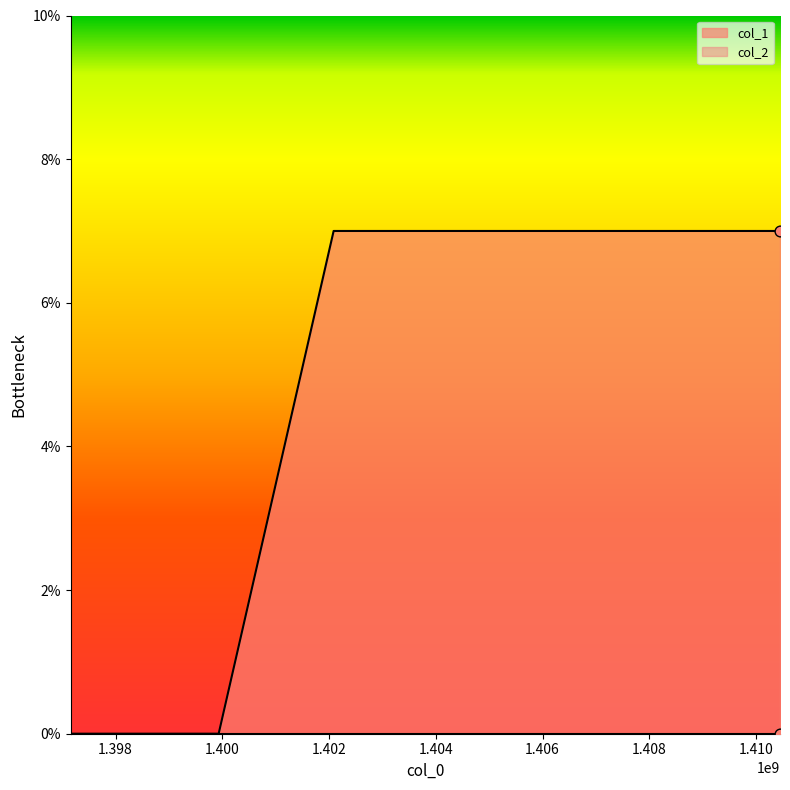

Which has a higher value, 1397157132 or 1405632215?

1405632215